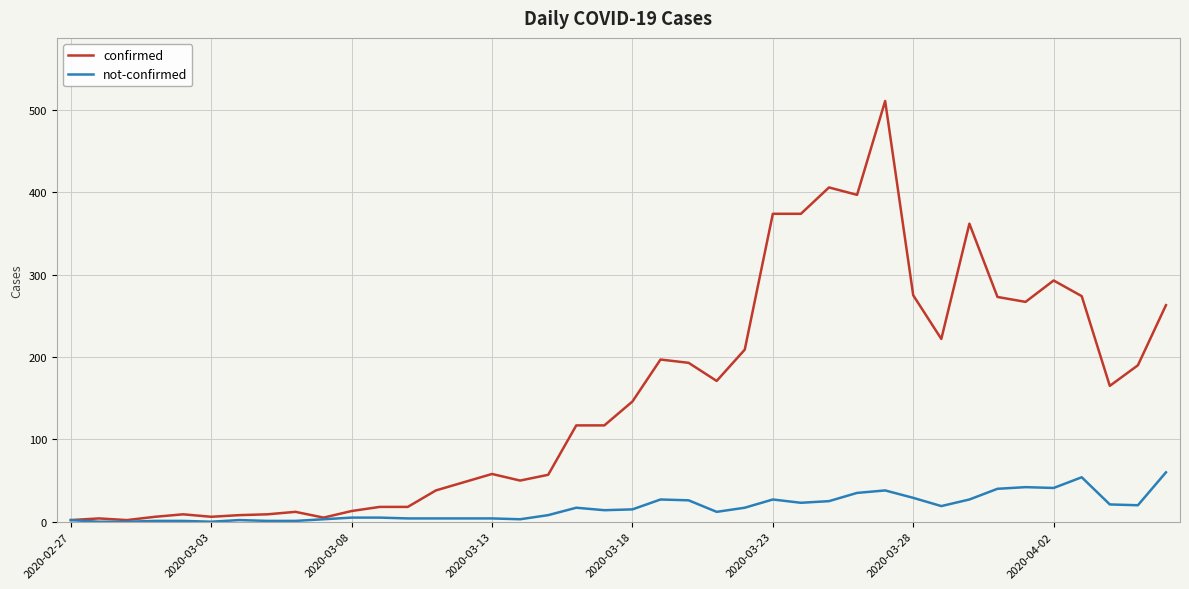

List the series in order of their peak value, lowest first.

not-confirmed, confirmed